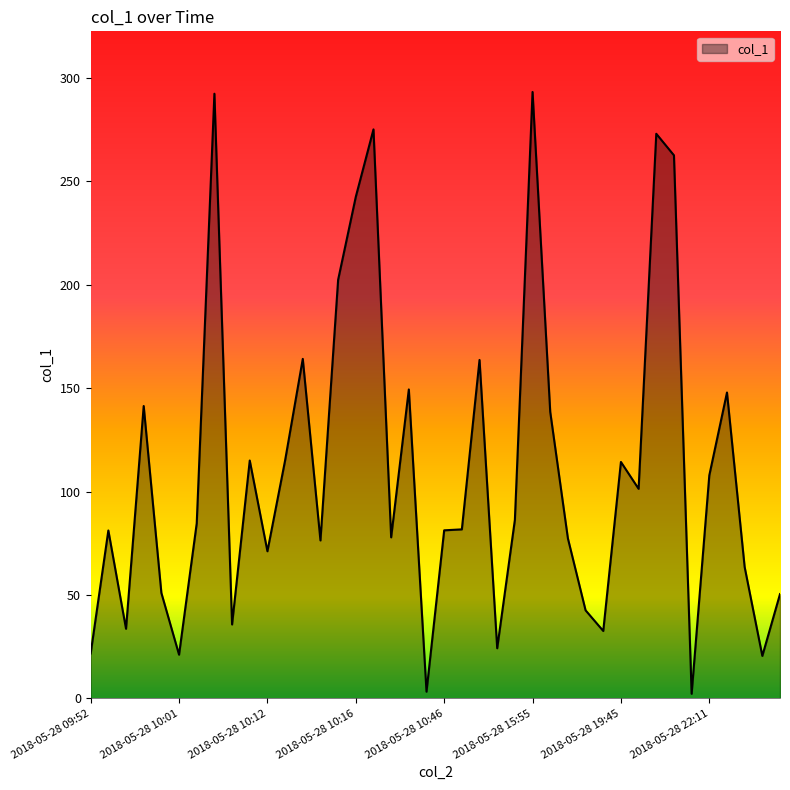

Does the chart display data point markers on the line(s)?

No